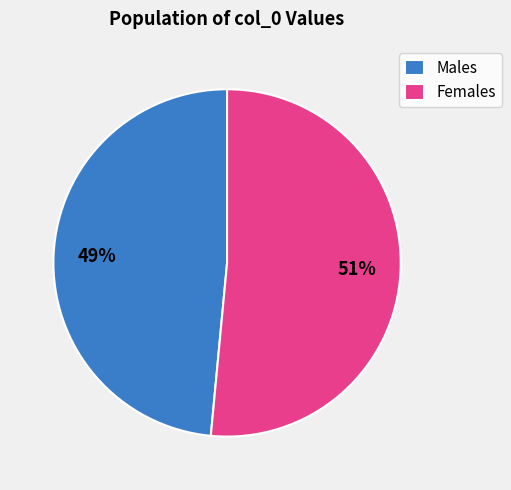

What percentage is the Females slice, to the nearest percent?

51%